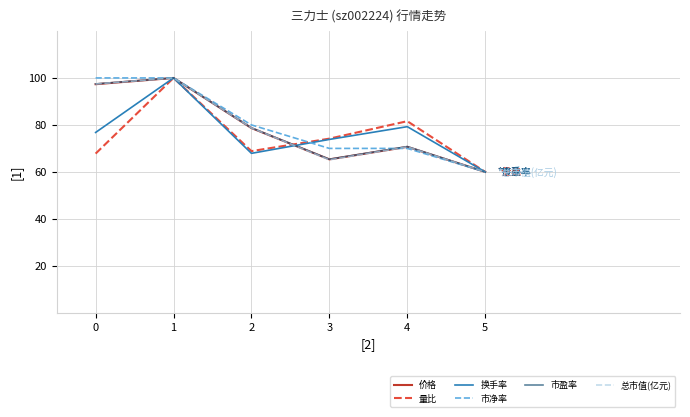

True or false: 量比 and 总市值(亿元) cross at least once.

True